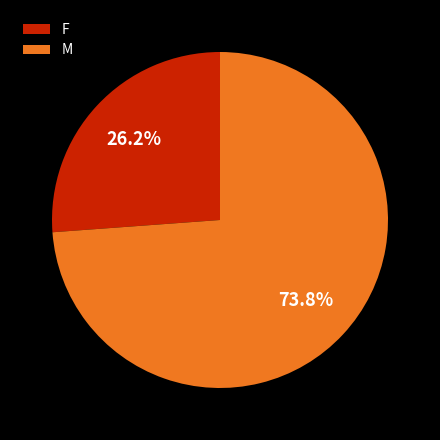

Which slice is the smallest?

F